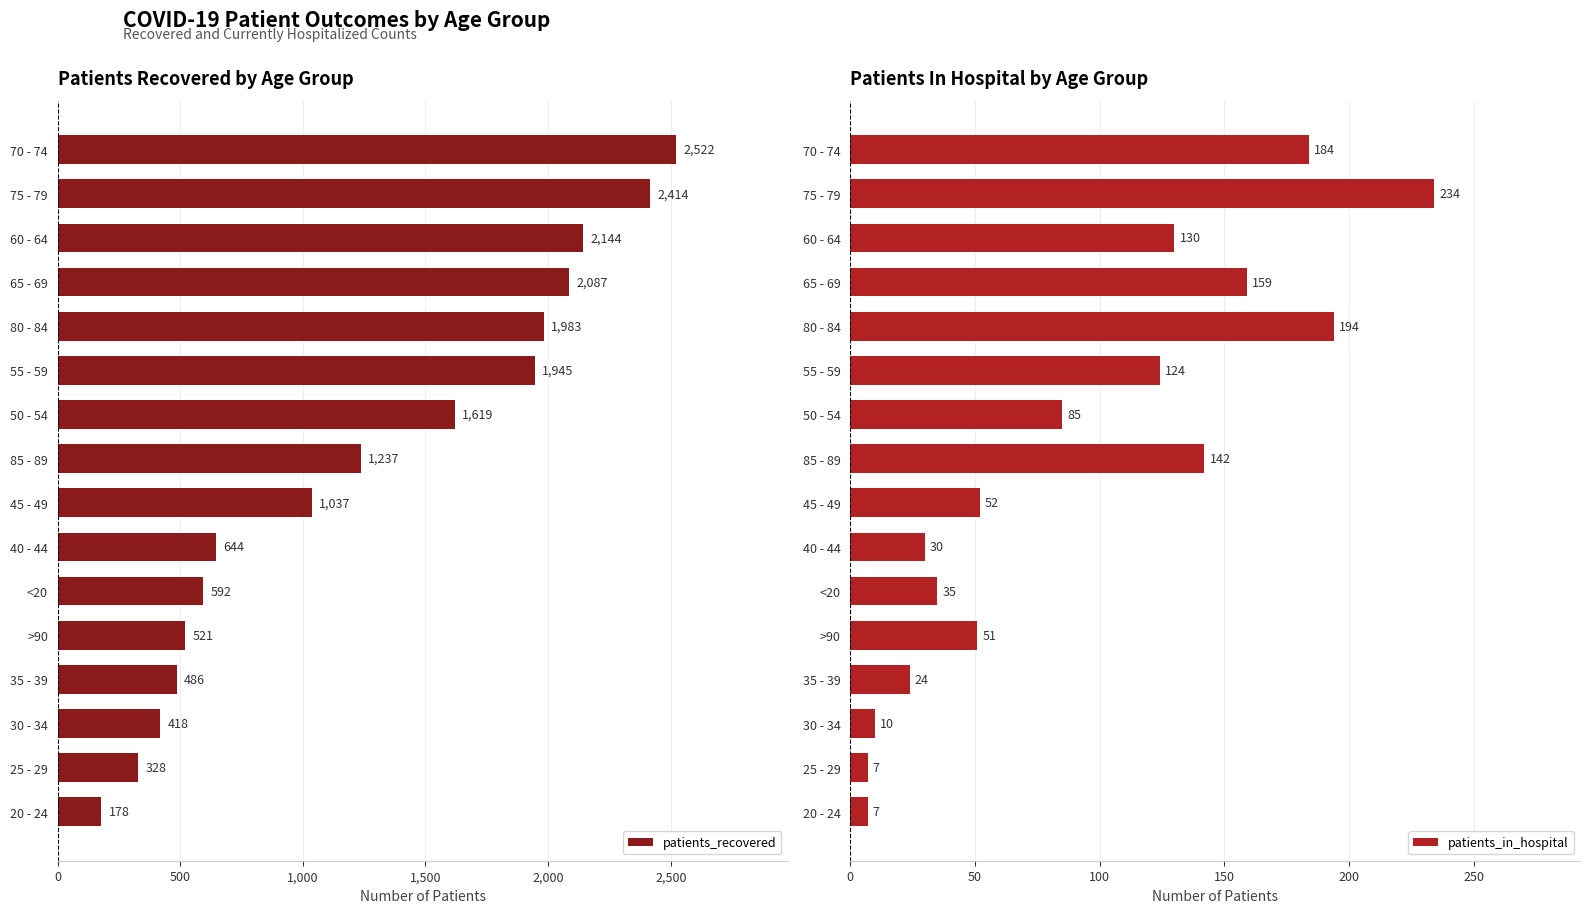

True or false: patients_in_hospital has a value of 234 at 75 - 79.

True